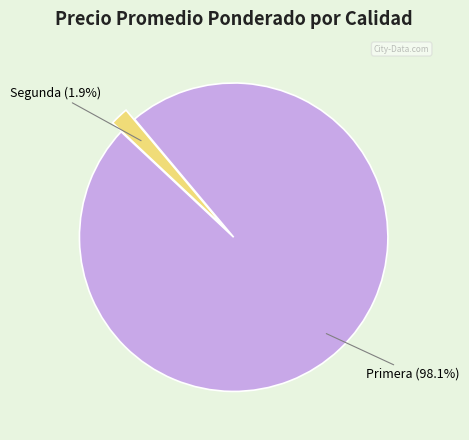

Does any single category account for the majority?

Yes